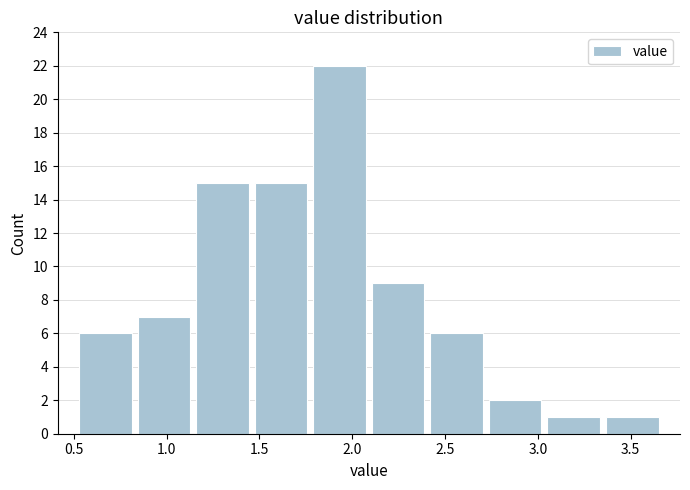

Reading left to right, list every bar in this chart as the range it spans on the x-axis followed by its height. Neither the bar edges nor the heights are printed on the chart, so give them approximately, as read against the axes.

0.50 to 0.85: 6
0.85 to 1.15: 7
1.15 to 1.45: 15
1.45 to 1.75: 15
1.75 to 2.10: 22
2.10 to 2.40: 9
2.40 to 2.70: 6
2.70 to 3.05: 2
3.05 to 3.35: 1
3.35 to 3.65: 1